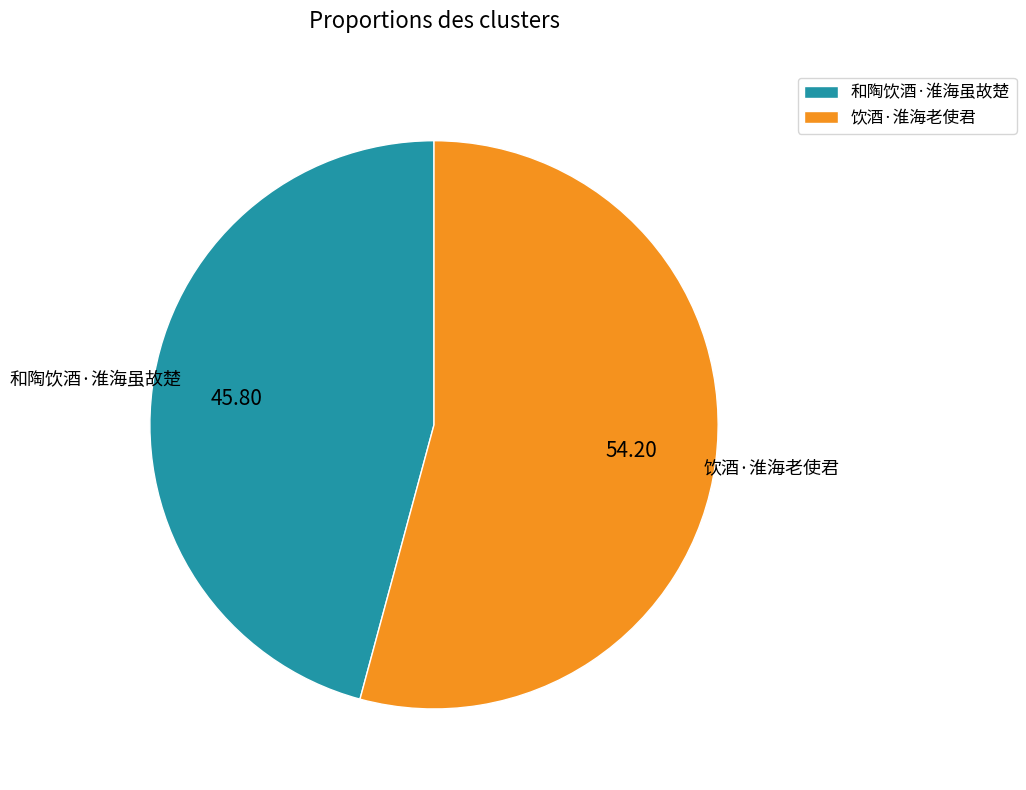

Rank the categories by value from lowest to highest.

和陶饮酒·淮海虽故楚, 饮酒·淮海老使君